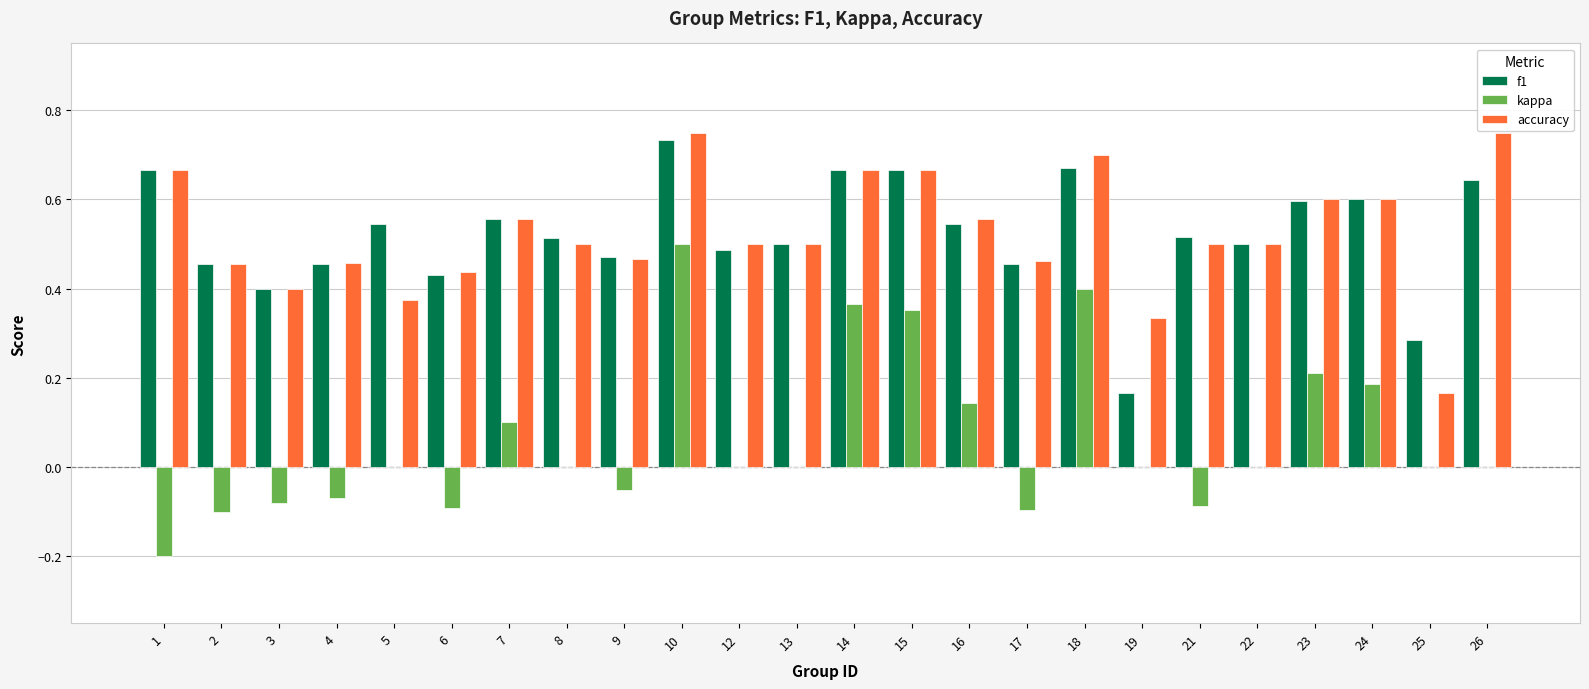

The kappa series shows 0.6 at 14. True or false?

False